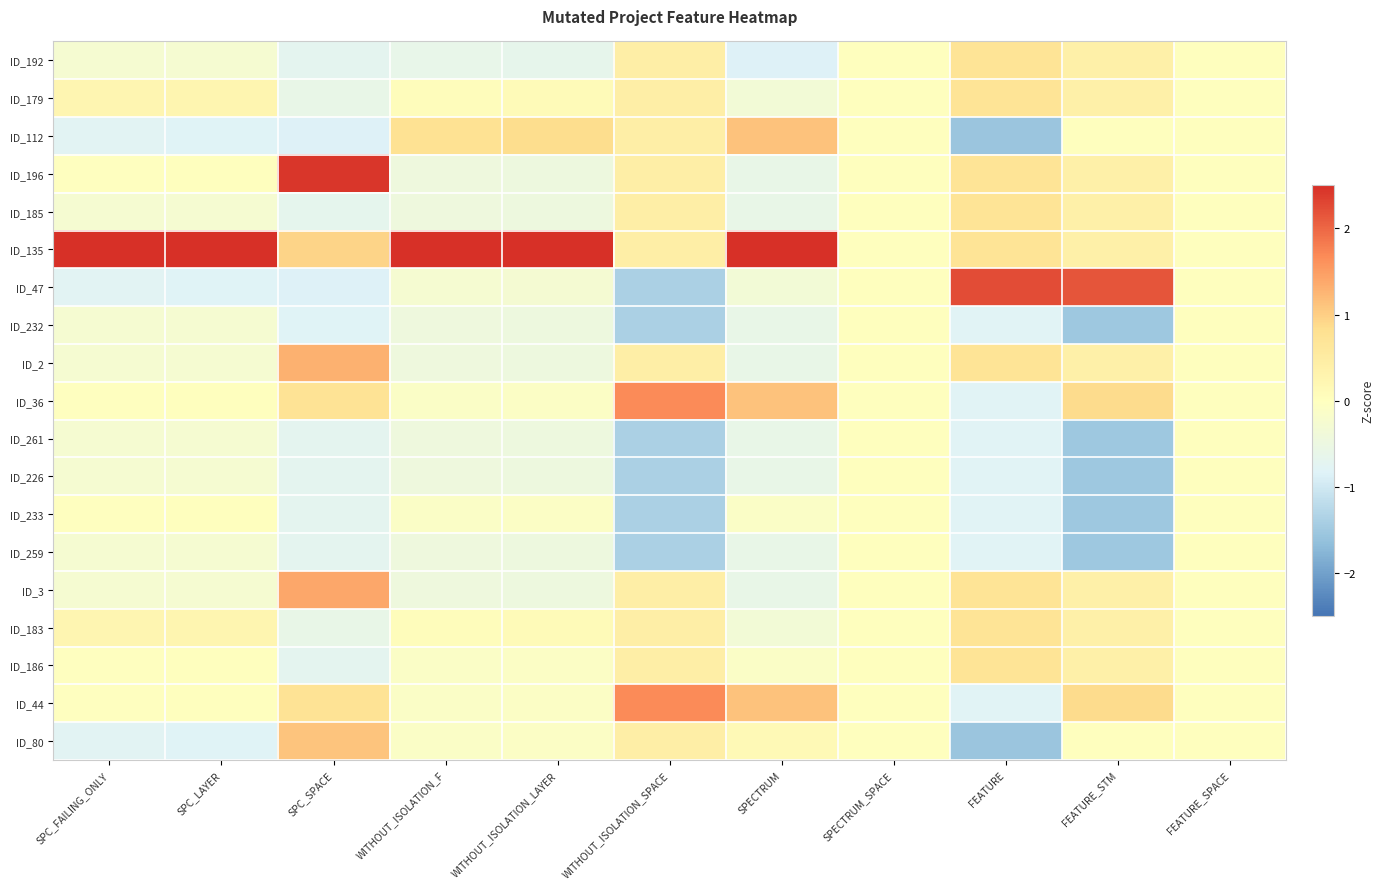

Which series has the widest spread of values?

ID_135